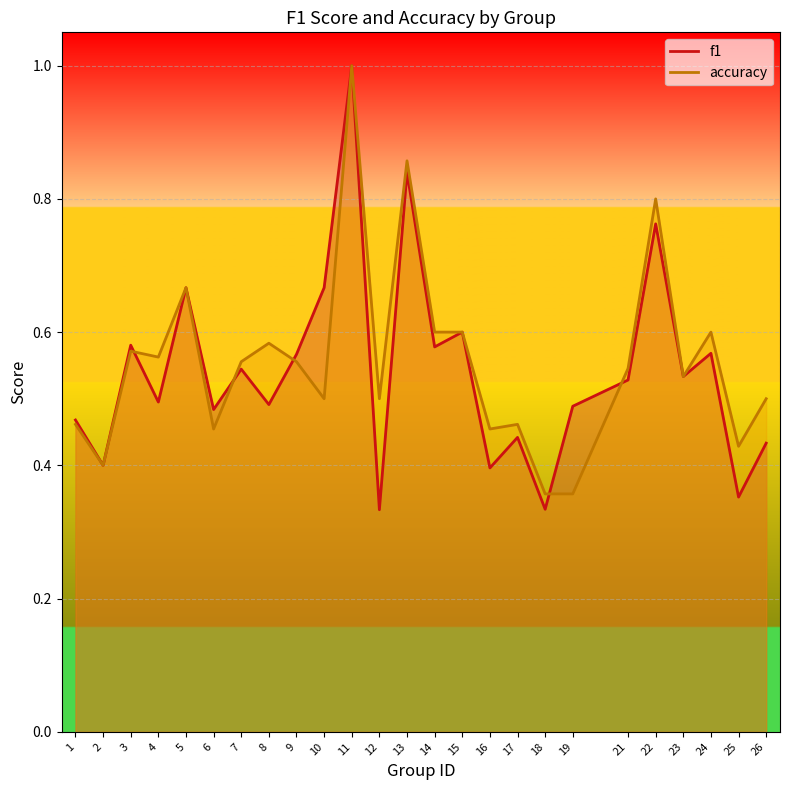

True or false: f1 and accuracy intersect in this chart.

True